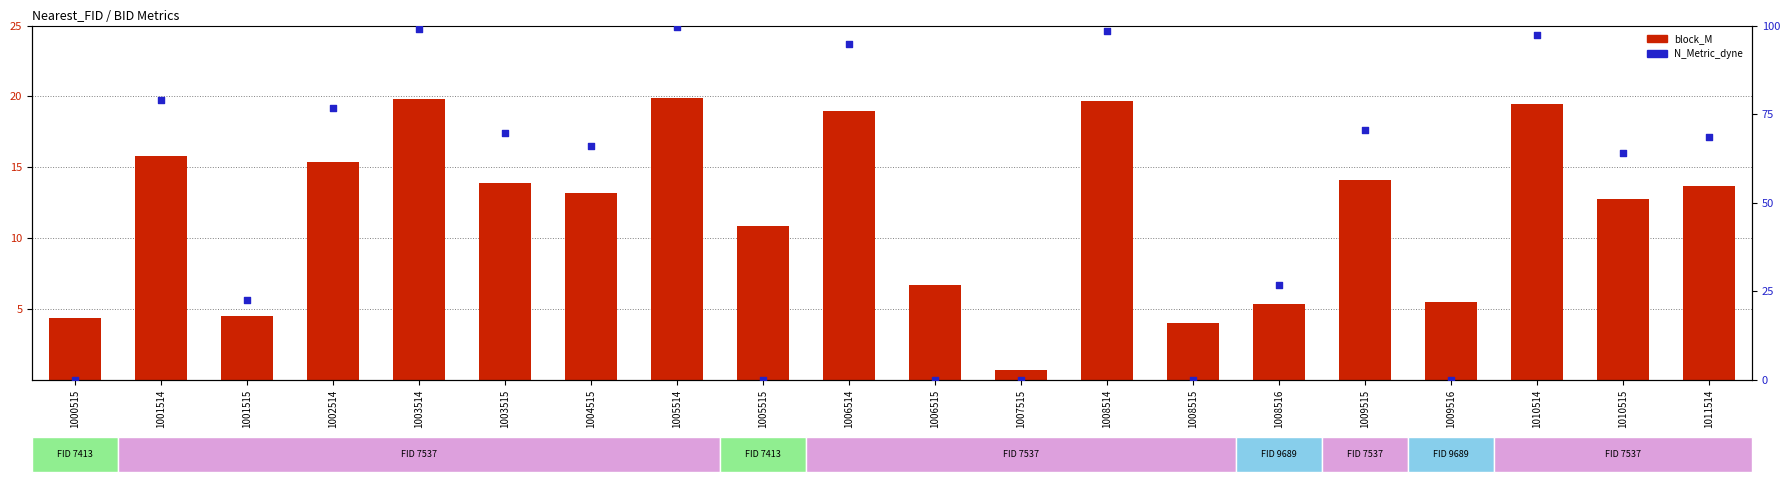

Which series has the largest Y range (max minus min)?

N_Metric_dyne (scaled)